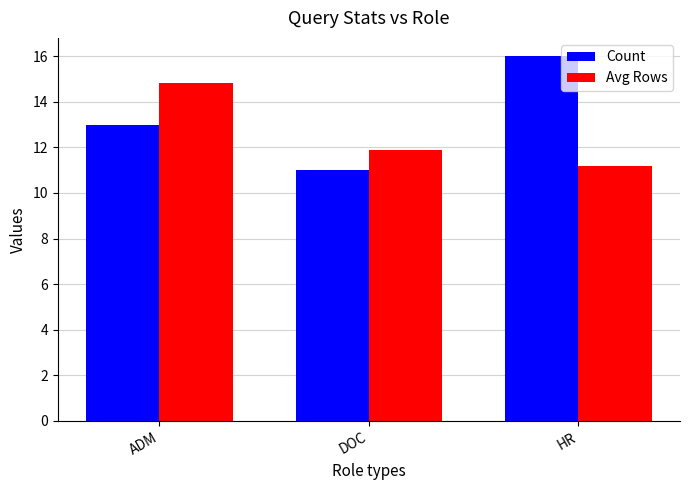

What value does the Count series have at HR?

16.0